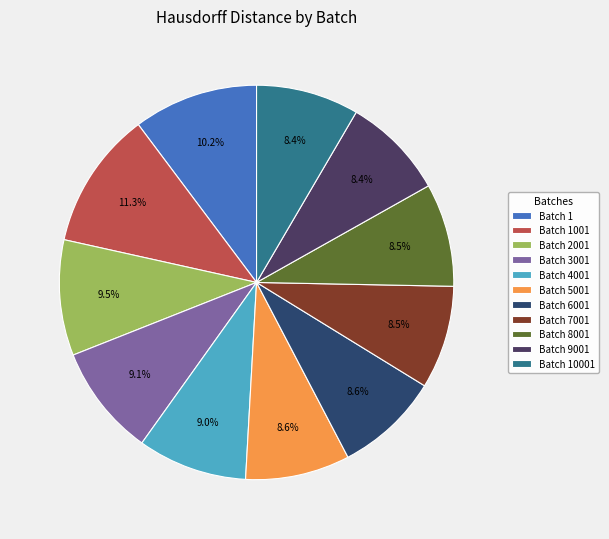

How many segments does this pie chart have?

11